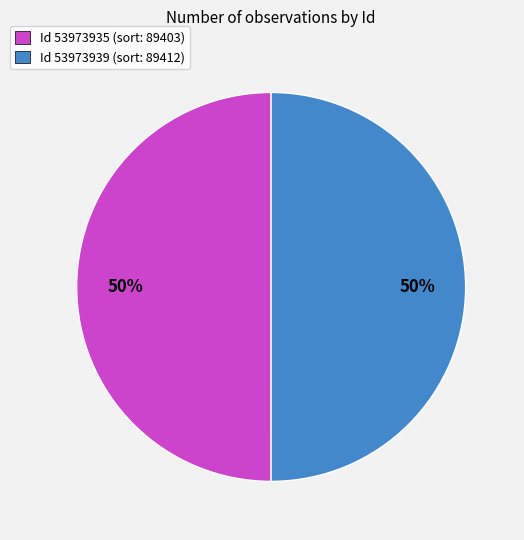

What is the ratio of the value at Id 53973935 (sort: 89403) to the value at Id 53973939 (sort: 89412)?

1.0